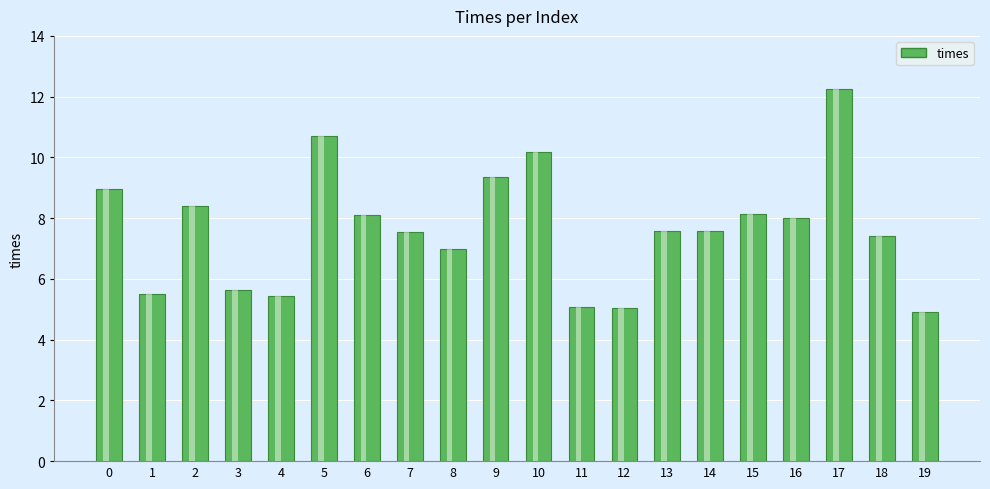

Reading left to right, what are all the values shown in this chart?

9.0	5.5	8.4	5.6	5.5	10.7	8.1	7.5	7.0	9.3	10.2	5.1	5.0	7.6	7.6	8.1	8.0	12.3	7.4	4.9